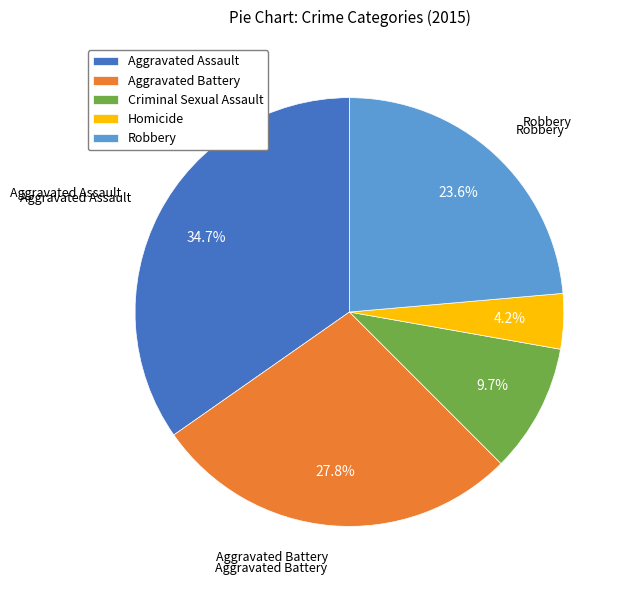

Which has a higher value, Robbery or Criminal Sexual Assault?

Robbery